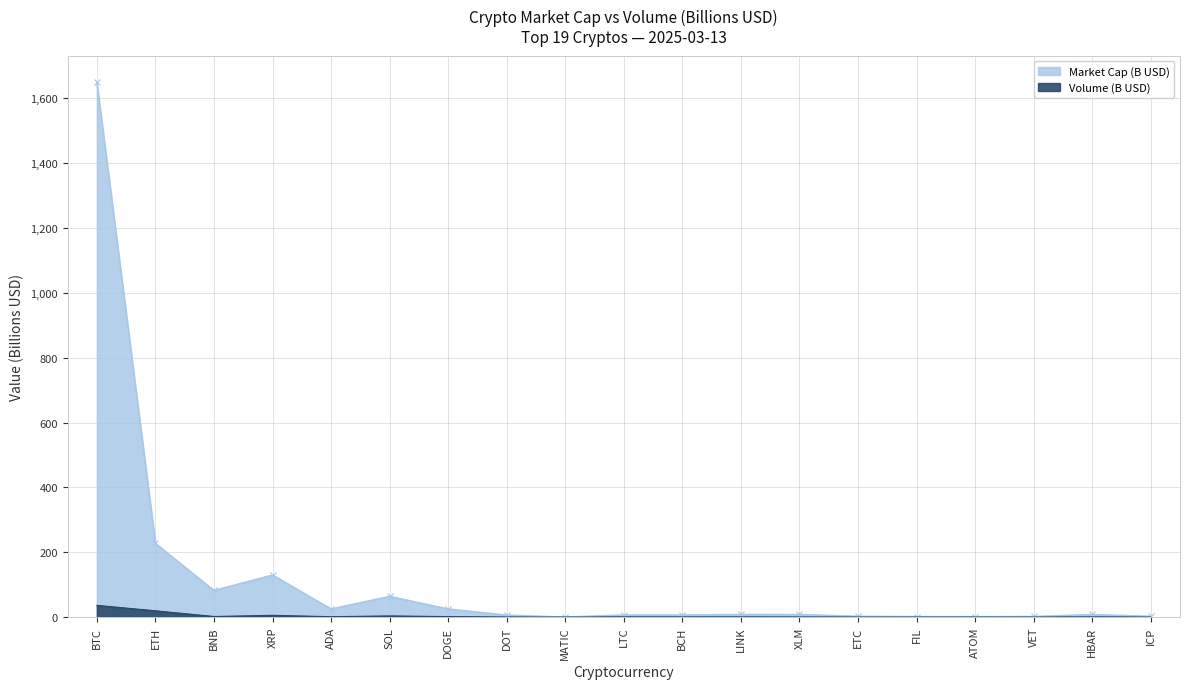

True or false: Market Cap (B) and Volume (B) cross at least once.

False